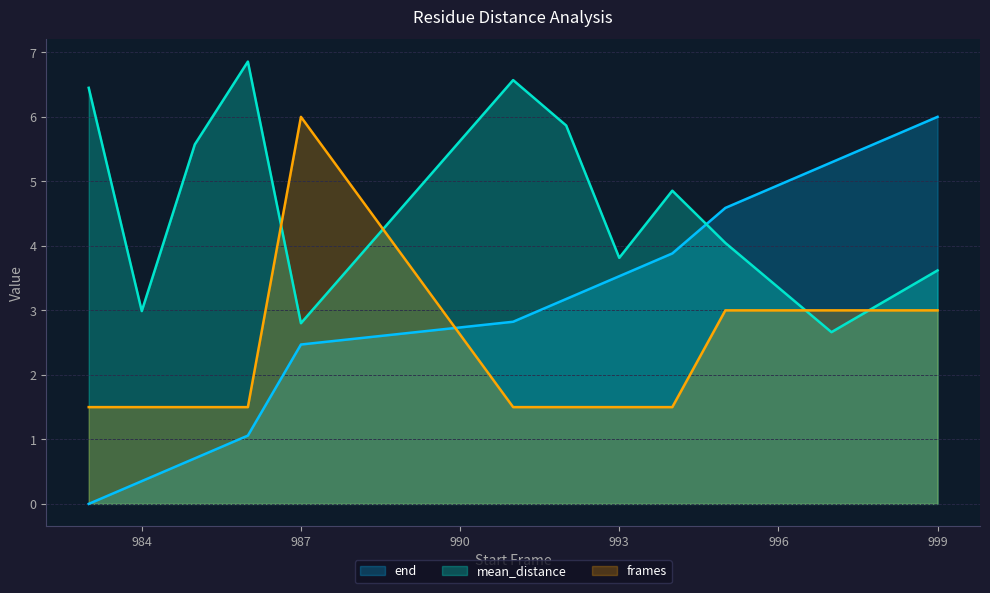

What is the value of the end point at the 8th from the left?

3.5